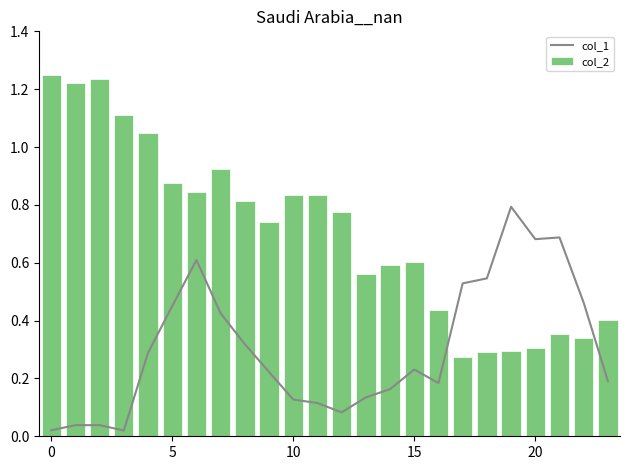

What is the sum of all col_1 values?

7.4